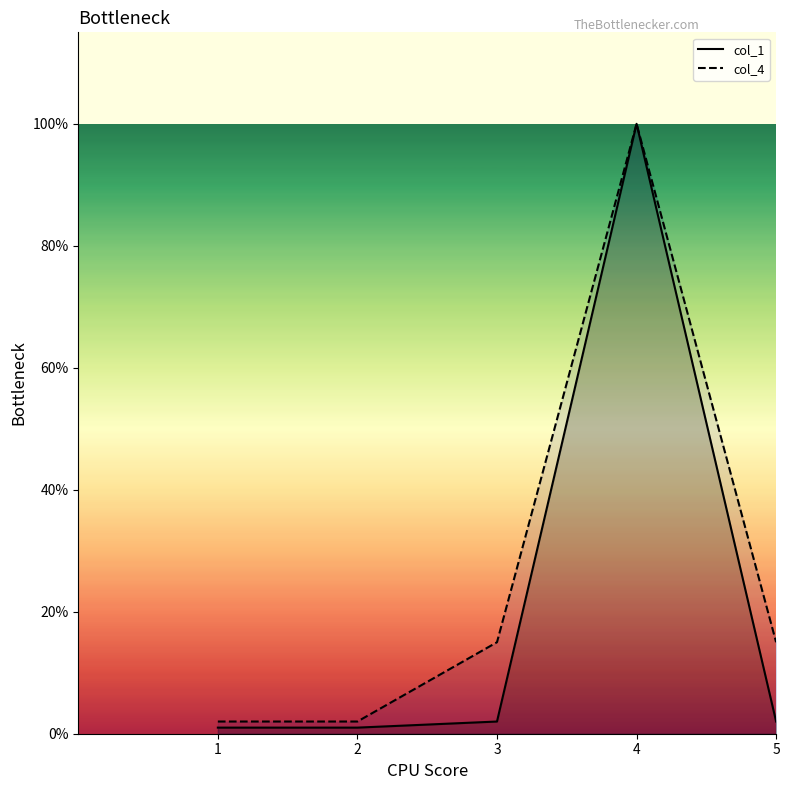

The col_1 series shows 2 at 3. True or false?

True